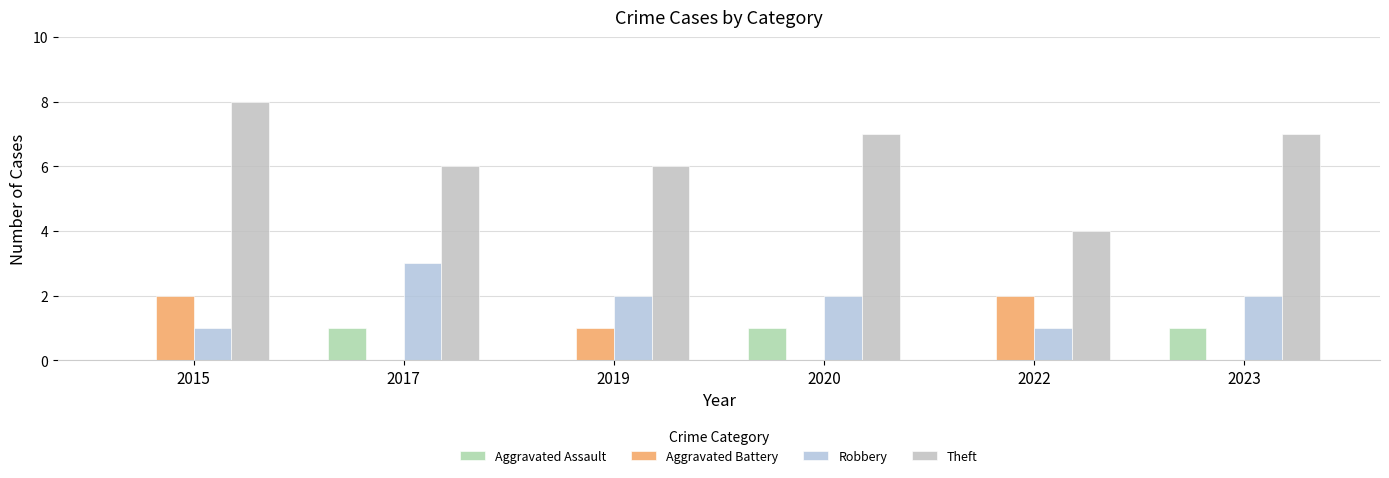

How many groups of bars are there?

6